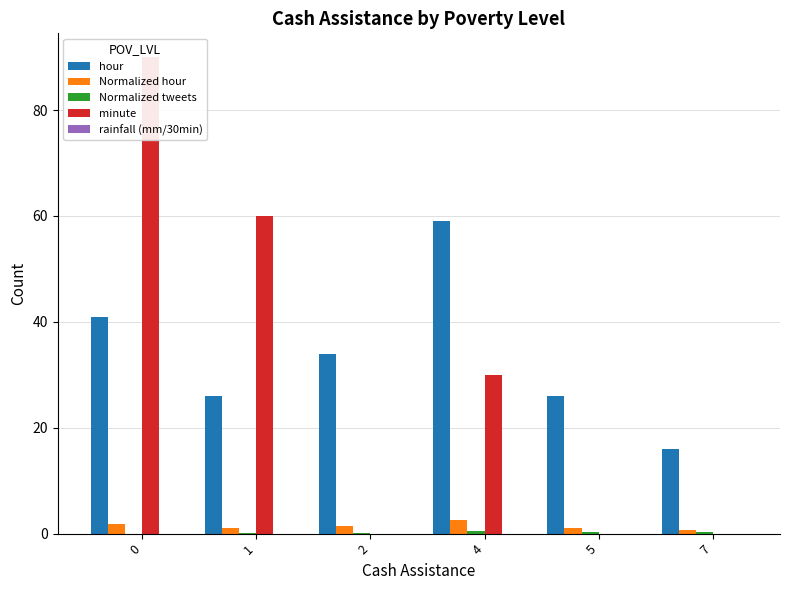

What are all the series names shown in the legend?

hour, Normalized hour, Normalized tweets, minute, rainfall (mm/30min)